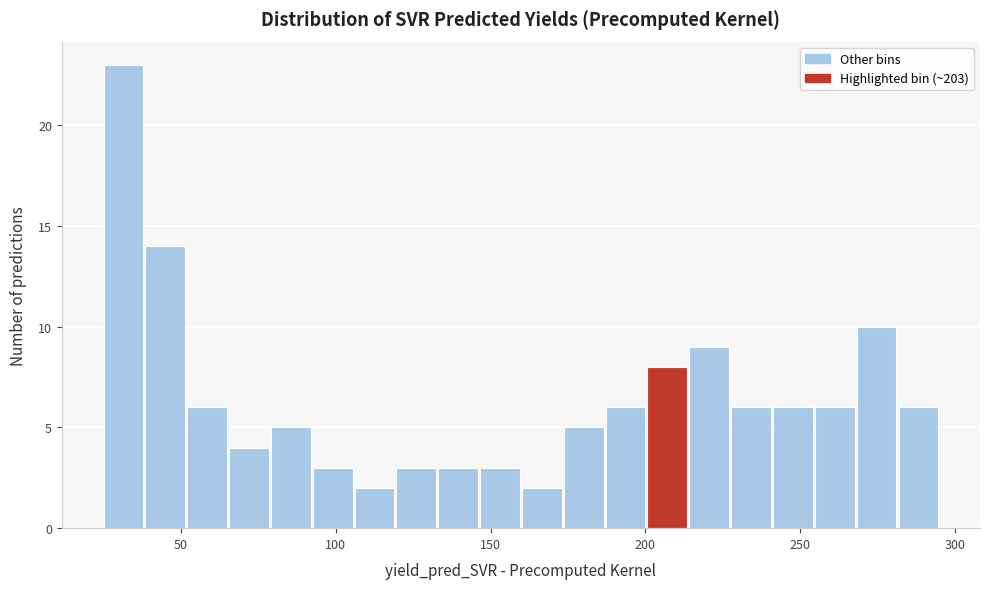

Around what value on the x-axis is the tallest bar? Give the approximate position of its centre, as read against the axis.

30